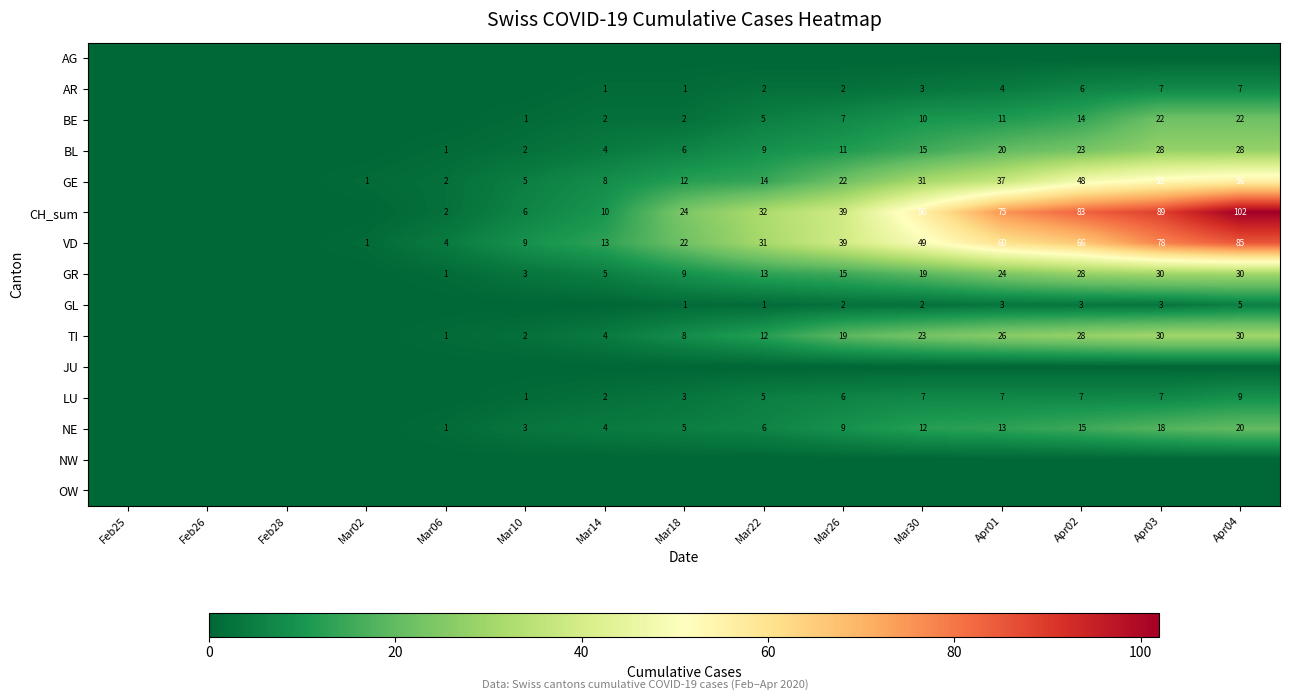

Is it true that LU equals 3 at Mar18?

True